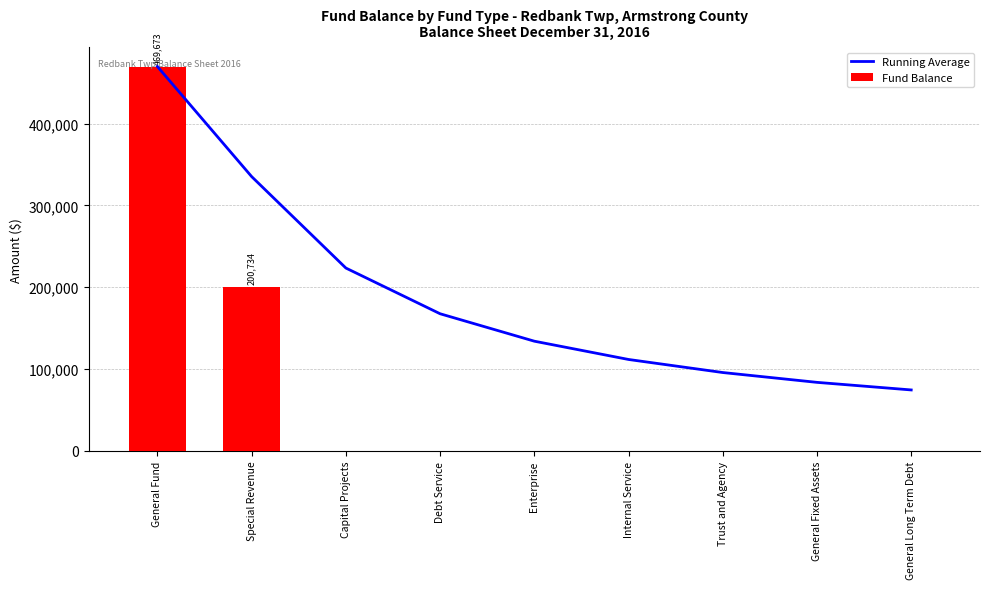

Does the chart contain any negative values?

No